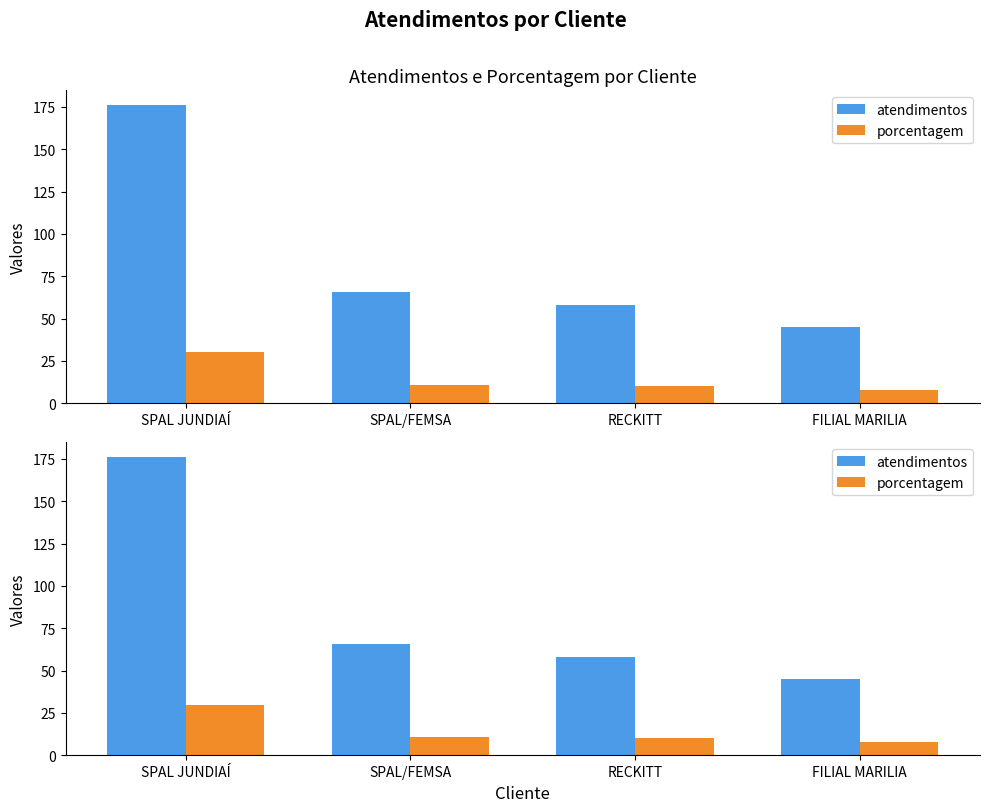

Which has a higher value, SPAL JUNDIAÍ or FILIAL MARILIA?

SPAL JUNDIAÍ